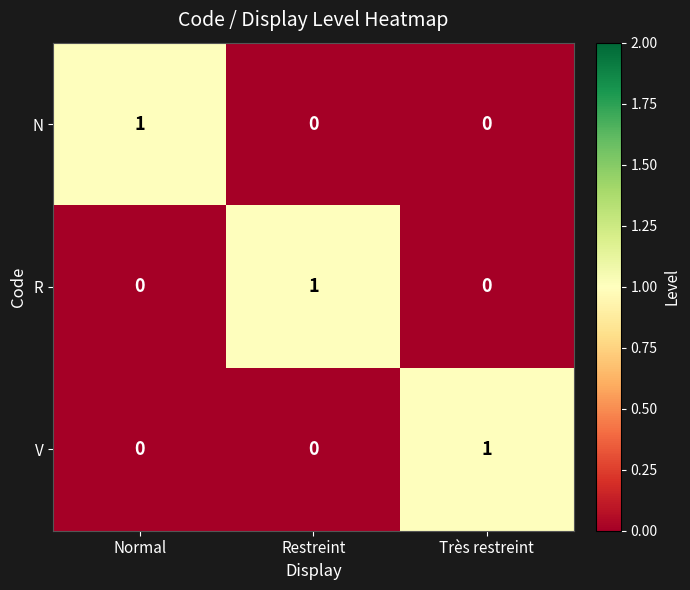

Reading left to right, list all the values displayed in this chart.

N: 1	0	0
R: 0	1	0
V: 0	0	1